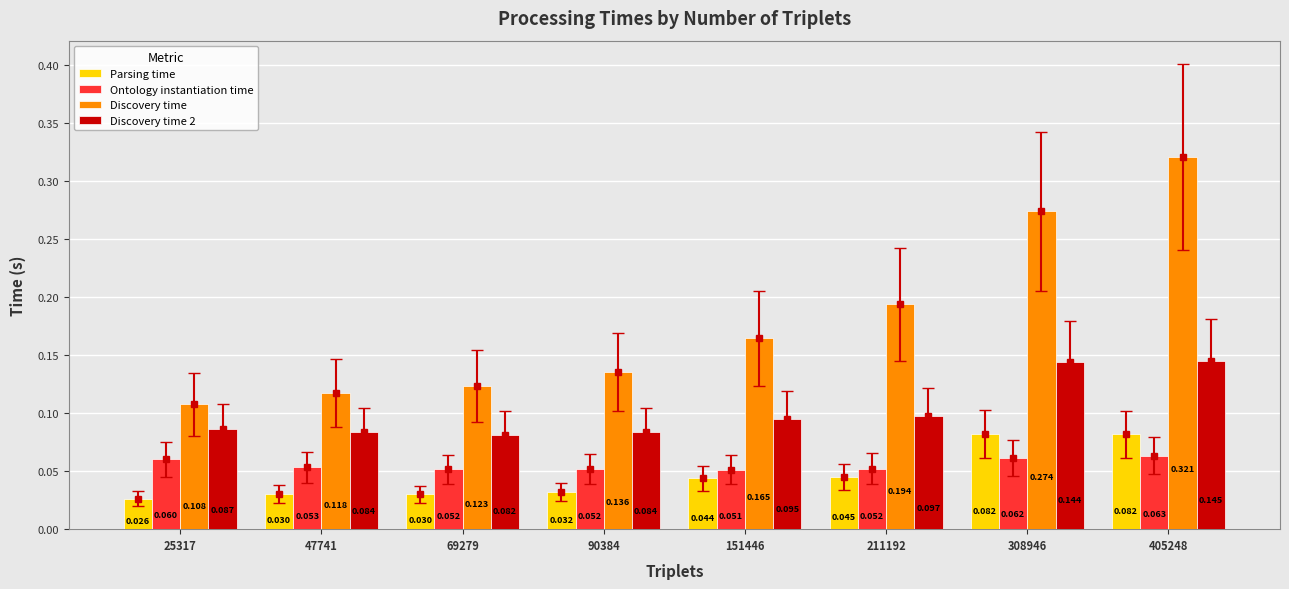

What is the value of the Ontology instantiation time bar at the 2nd from the left?

0.1